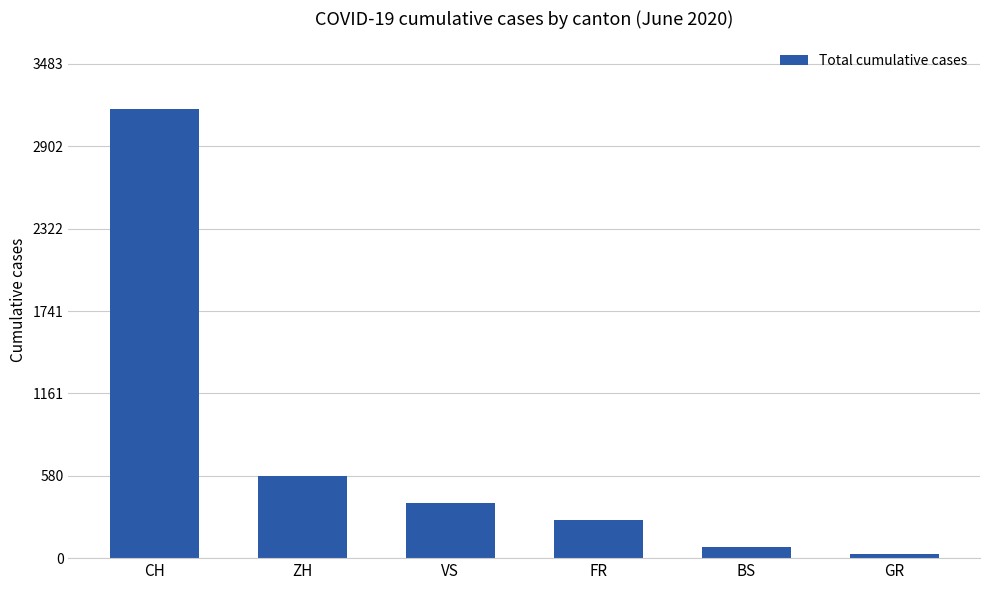

At which category does the chart reach its minimum across all series?

GR